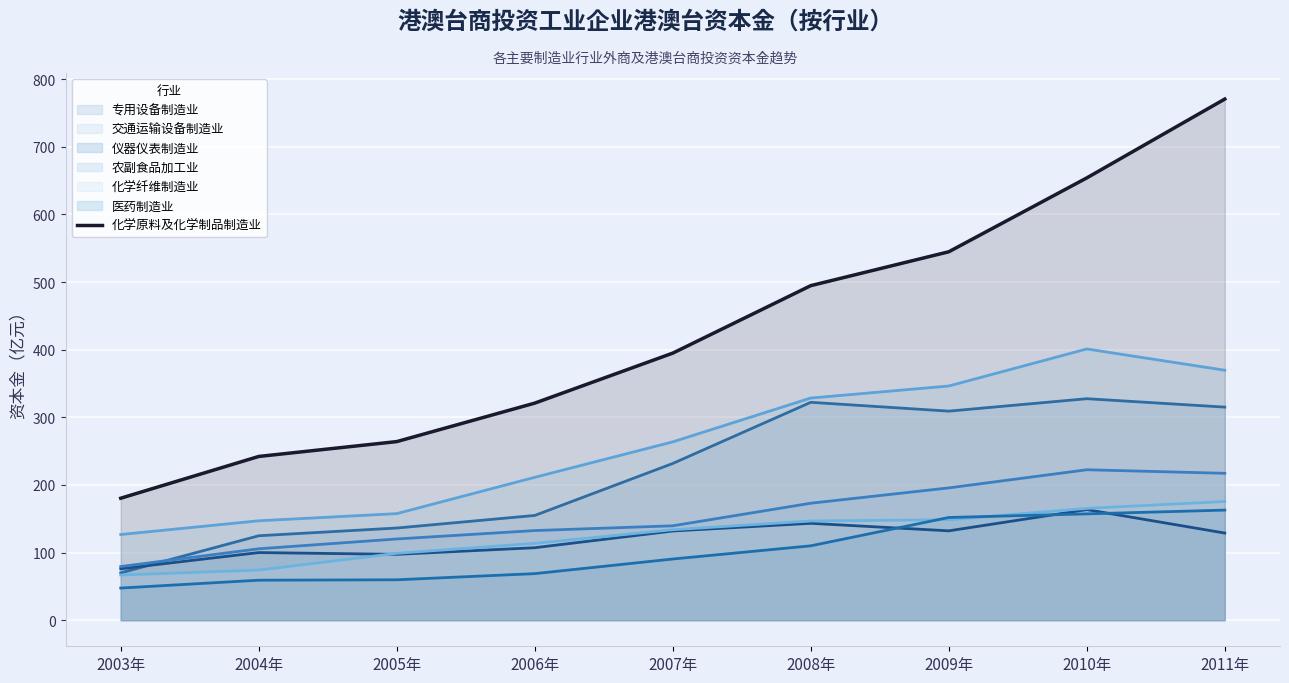

True or false: there are more than 0 points higher than both neighbors.

False